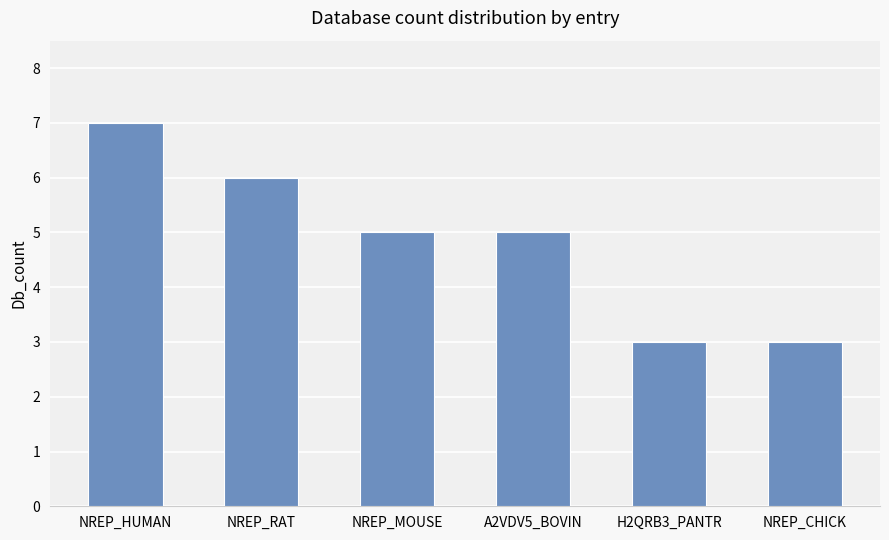

What is the label of the 3rd bar from the left?

NREP_MOUSE